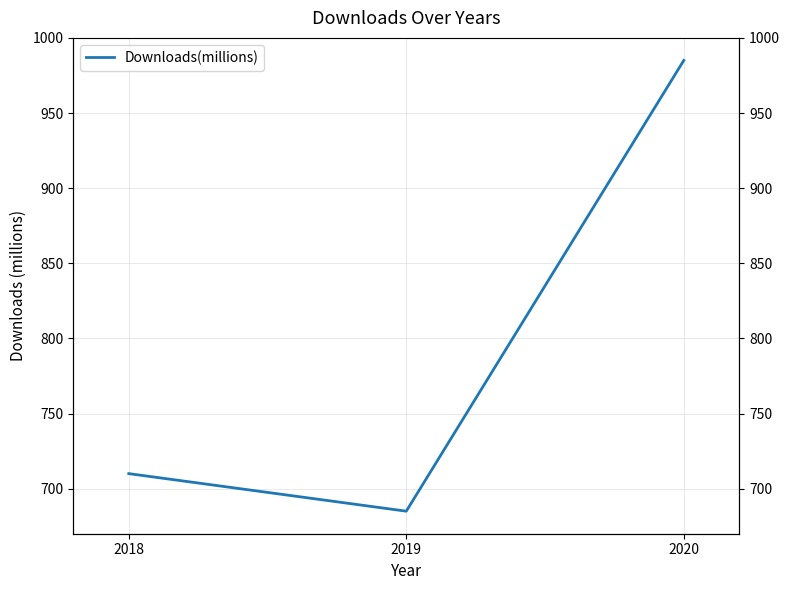

Where does the data first go above 710?

2020